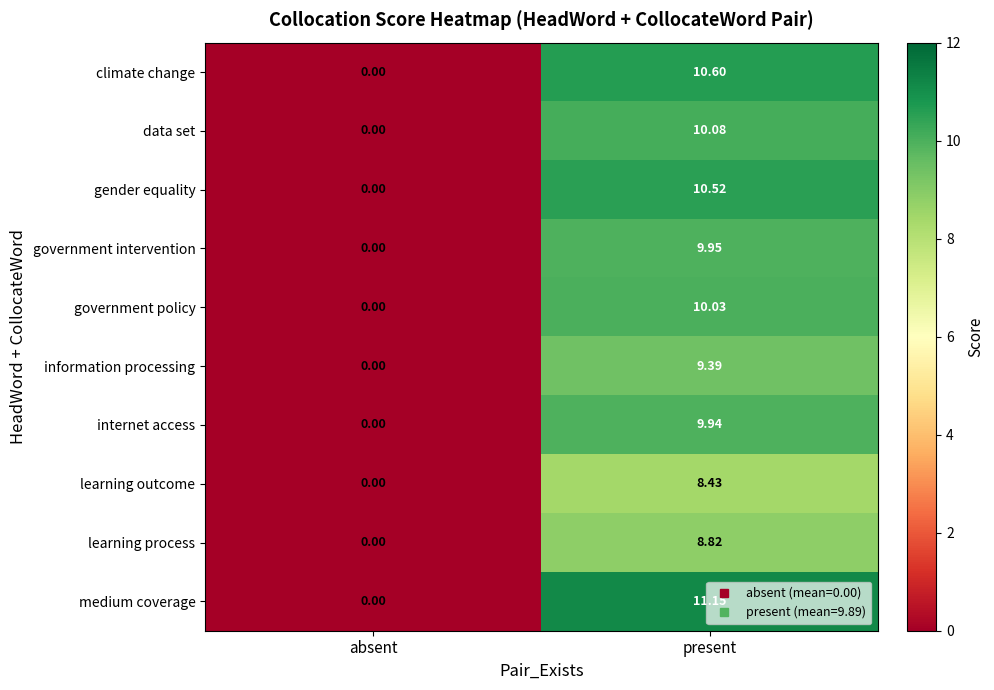

Which series has the largest total across all categories?

medium coverage